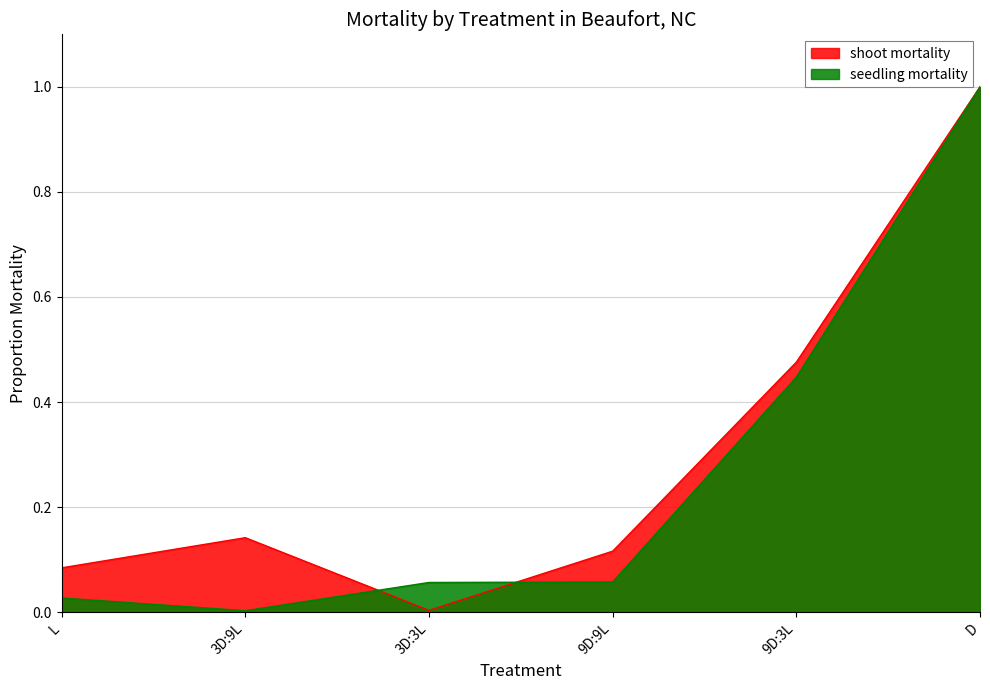

How many interior local valleys does the seedling mortality series have?

1